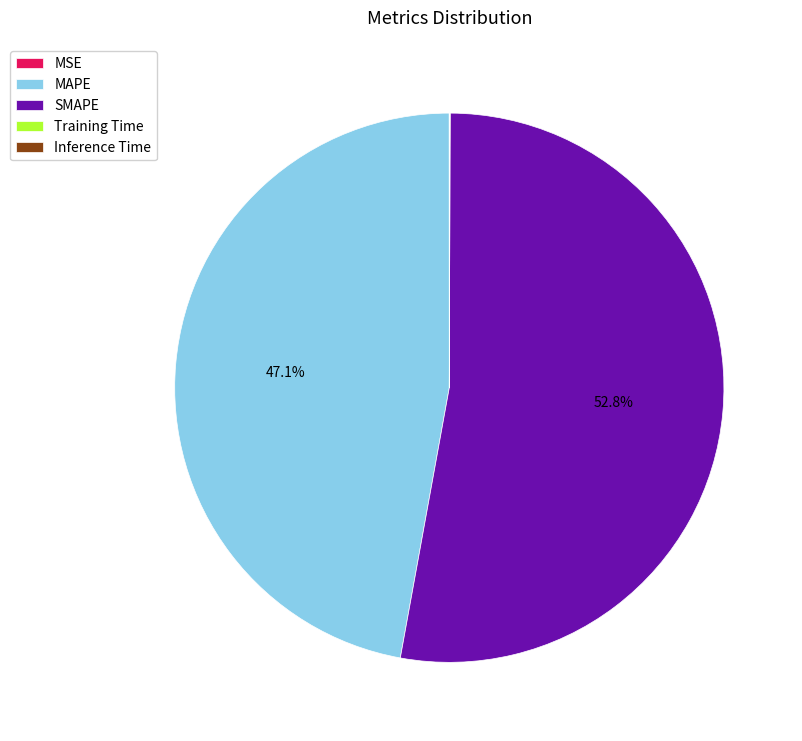

What is the largest slice in the pie chart?

SMAPE